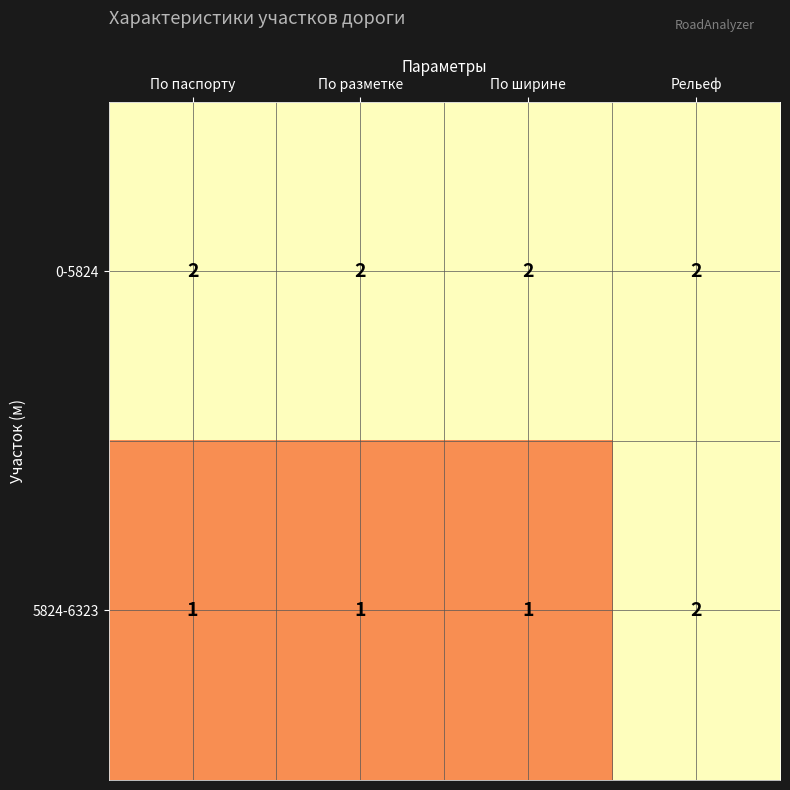

Which series has the widest spread of values?

5824-6323